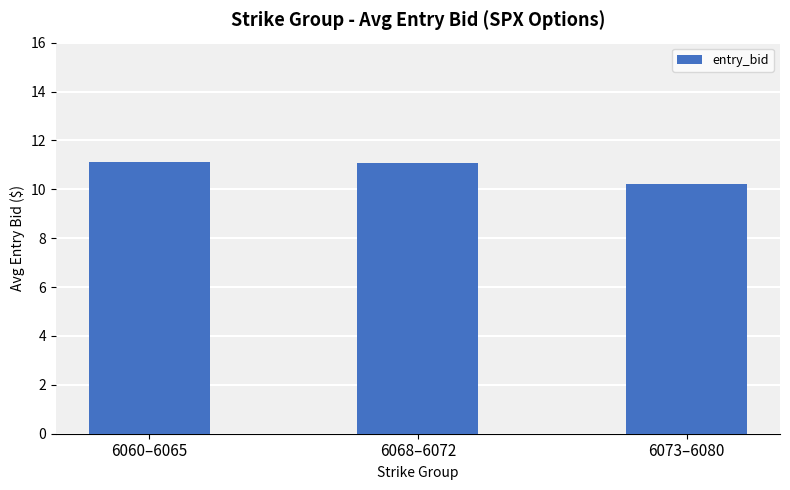

Is it true that the value at 6060–6065 is 3.2?

False